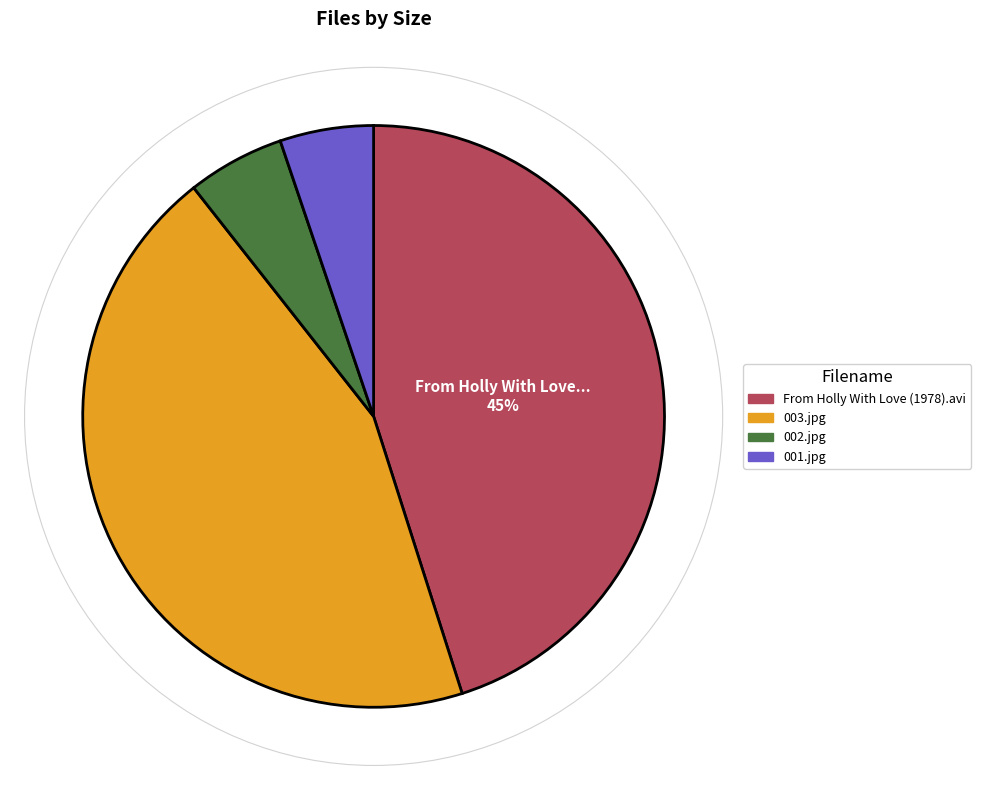

Count the number of slices in the pie.

4